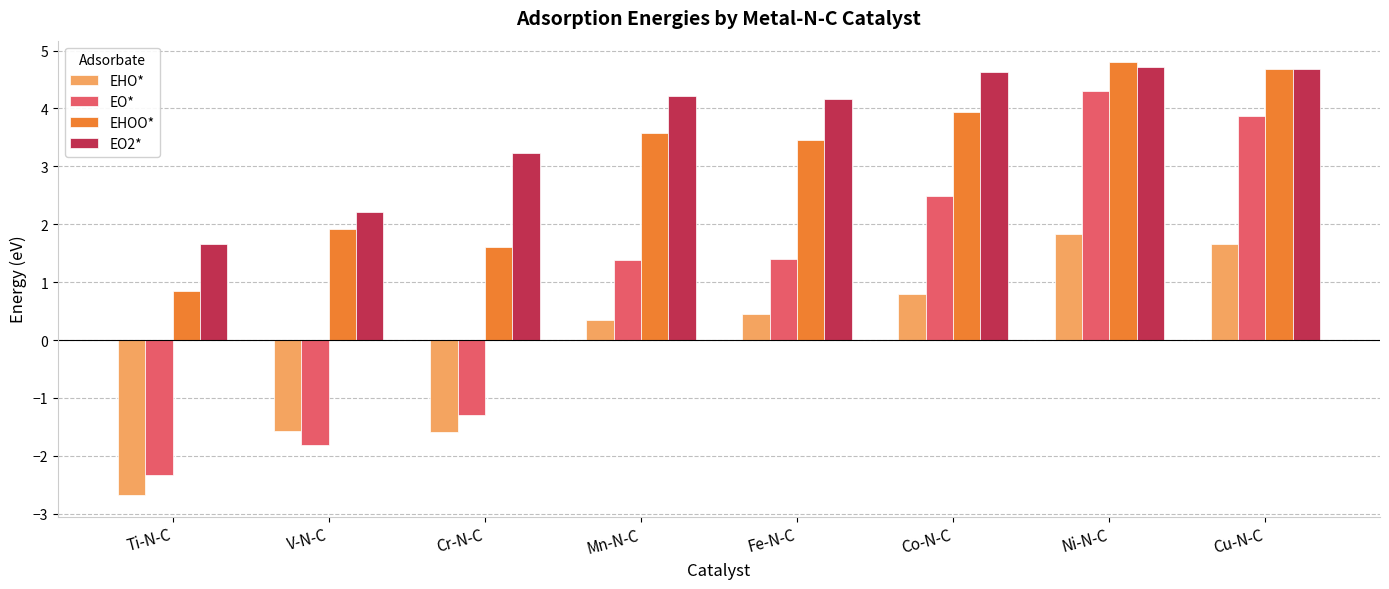

What is the minimum value shown in the chart?

-2.7